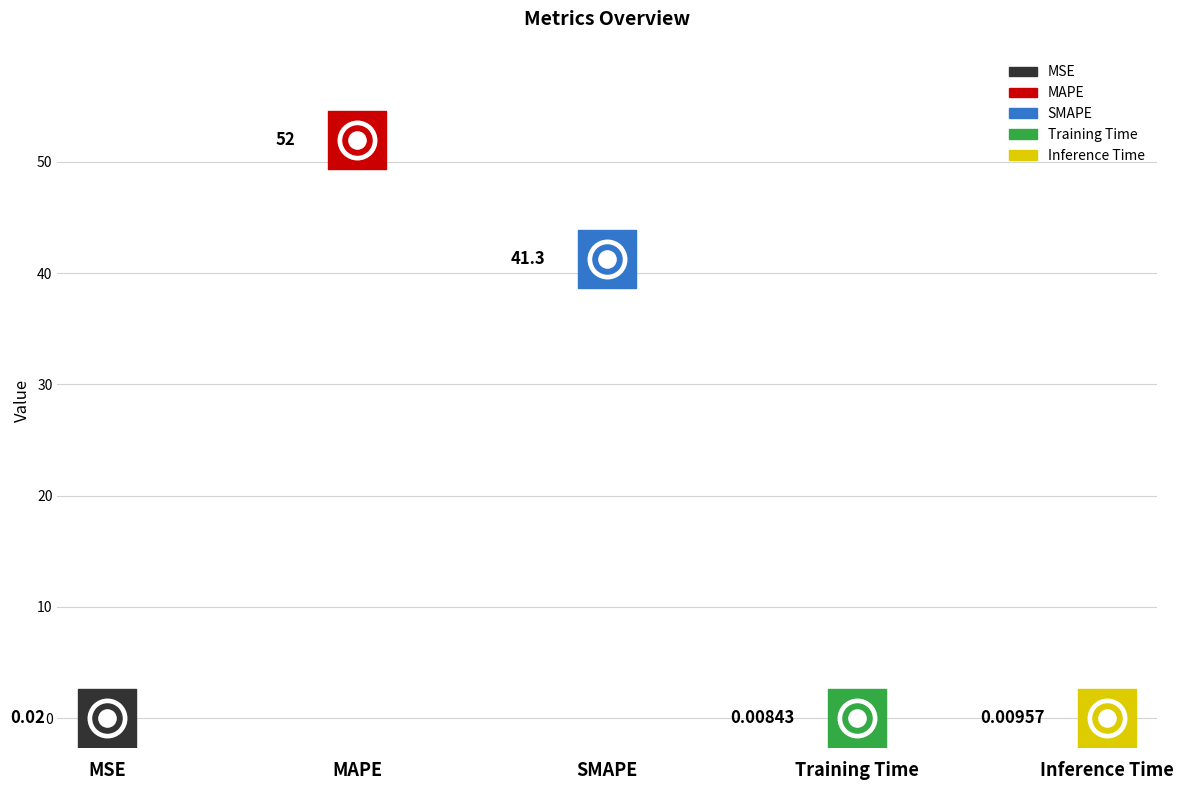

Between Training Time and MSE, which is larger?

MSE